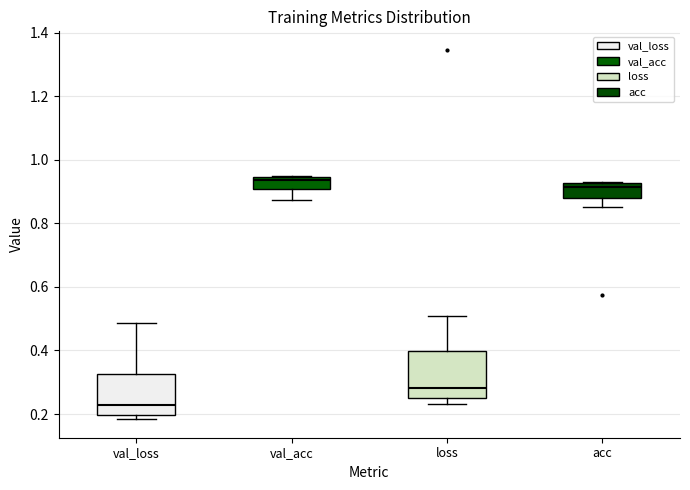

Reading left to right, read every box against the y-axis: the position of its median line, the range the box covers, and the ends of its whiskers. The values are not printed on the chart, so give them approximately, as read against the axis.

val_loss: median 0.22, box 0.20 to 0.32, whiskers 0.18 to 0.48
val_acc: median 0.94 (just below the box's upper edge), box 0.90 to 0.94, whiskers 0.88 to 0.94
loss: median 0.28, box 0.24 to 0.40, whiskers 0.24 (just below the box's lower edge) to 0.50
acc: median 0.92 (just below the box's upper edge), box 0.88 to 0.92, whiskers 0.86 to 0.94